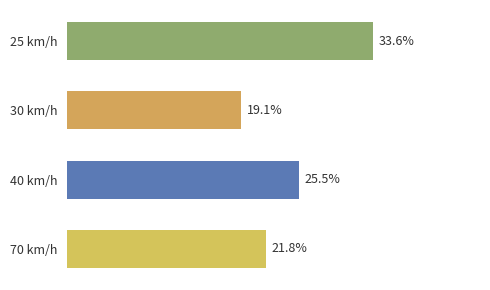

List the labels in order of value, smallest first.

30 km/h, 70 km/h, 40 km/h, 25 km/h